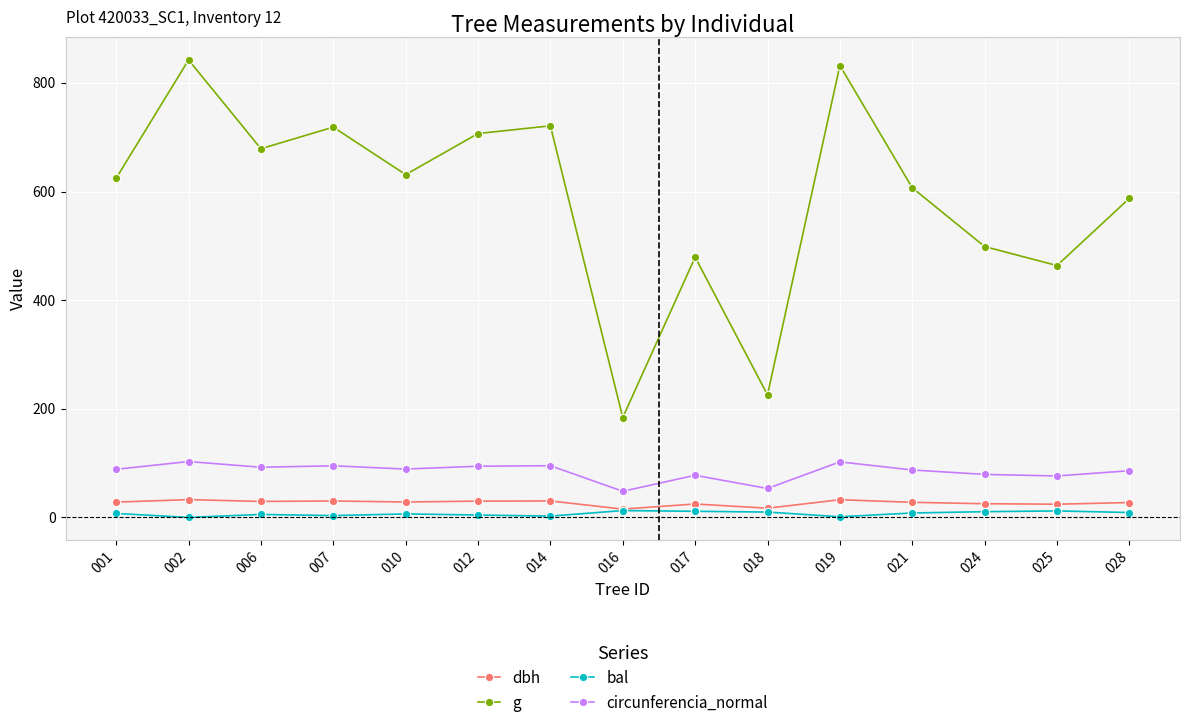

Where is g nearest to the value 513?

024